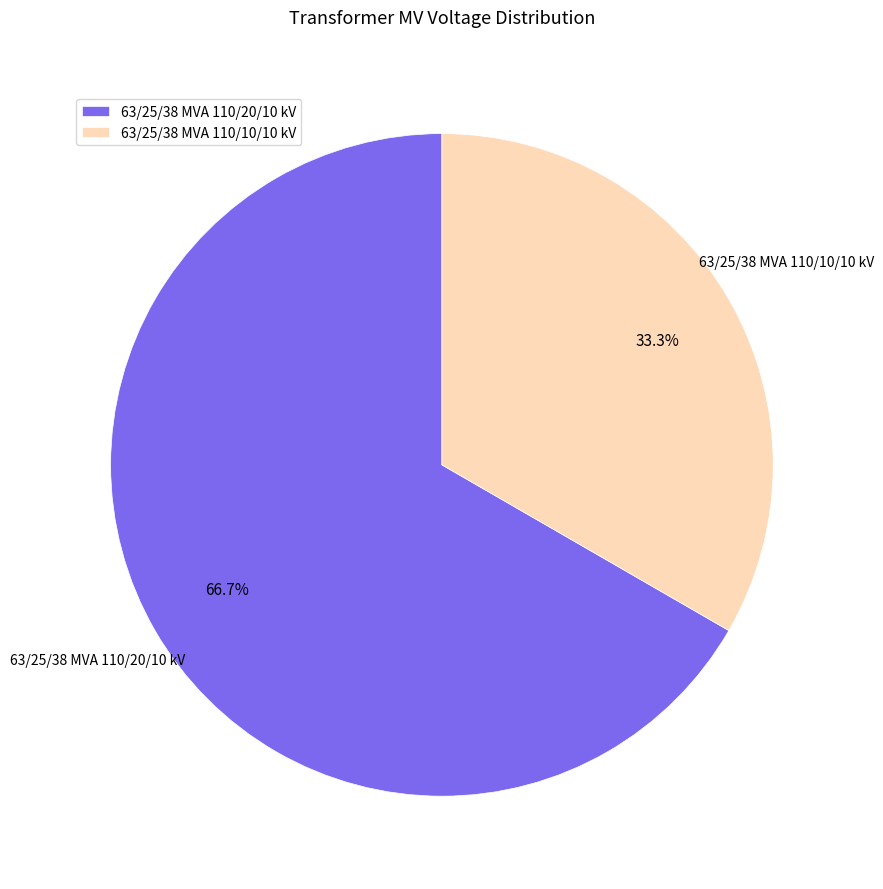

To the nearest percent, what is the difference between the largest and smallest slice percentages?

33%